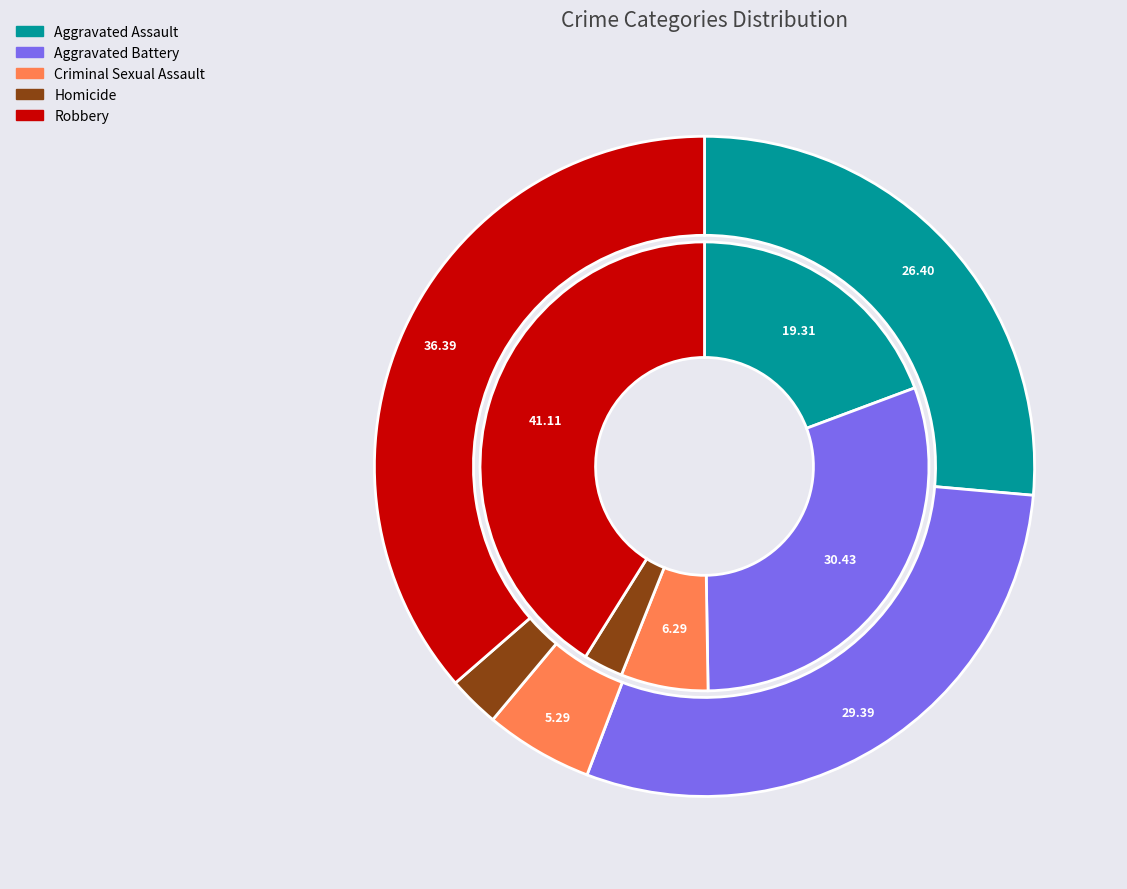

Which slice is the largest?

Robbery